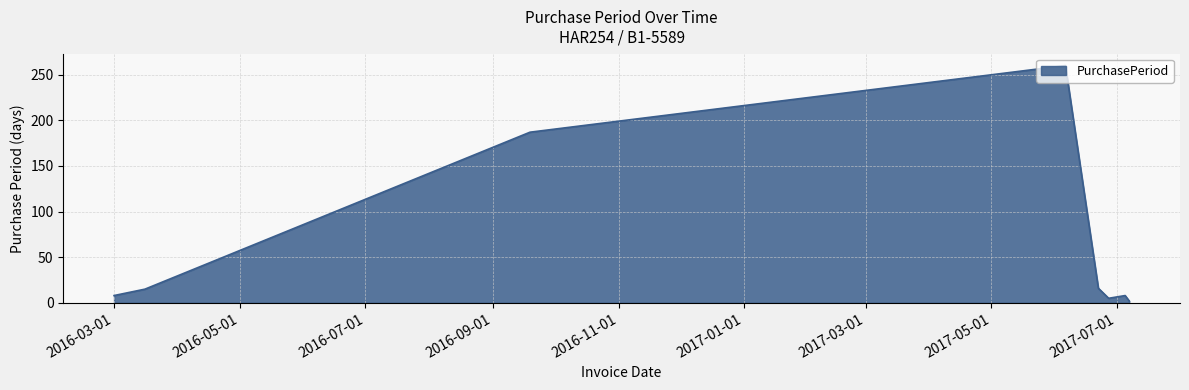

True or false: the data has more than 2 interior local peaks.

False